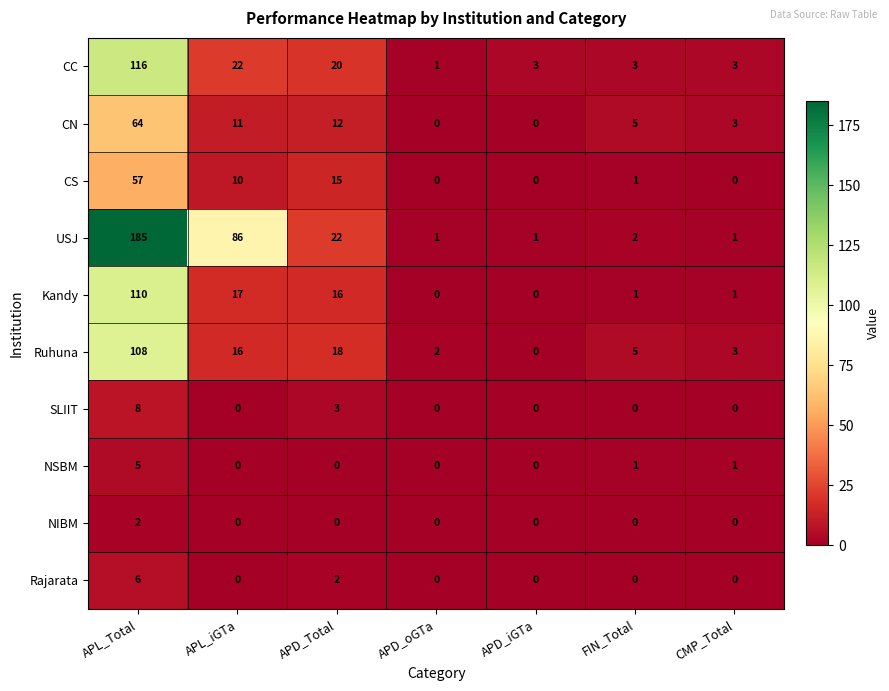

How many data points does each series have?

7